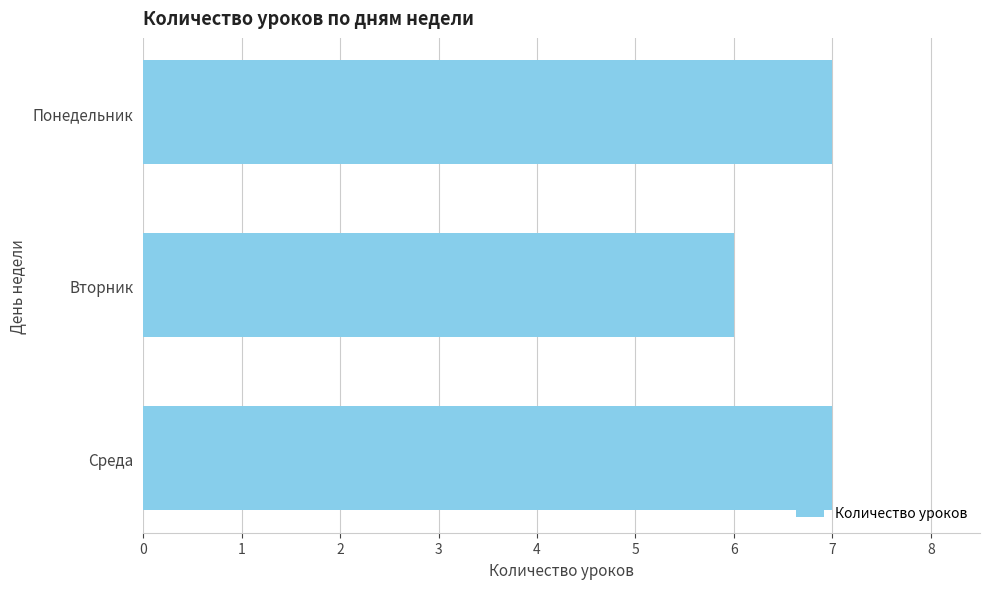

How many values are below 7?

1